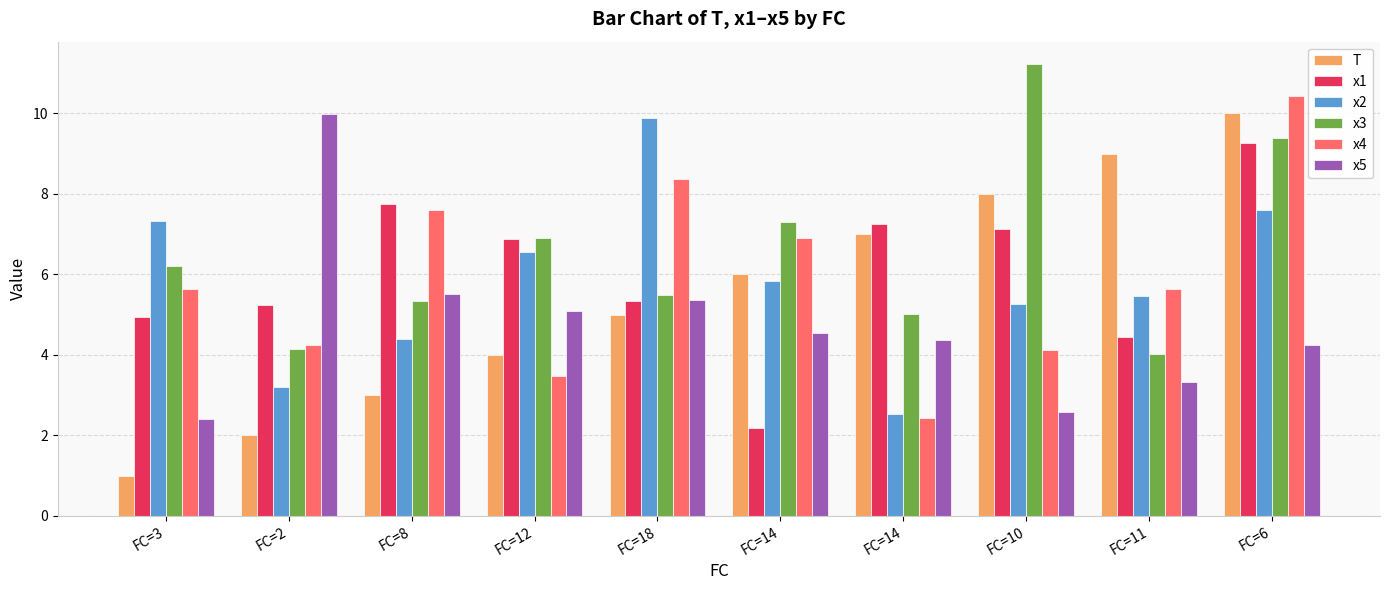

The x1 series shows 8.3 at FC=3. True or false?

False